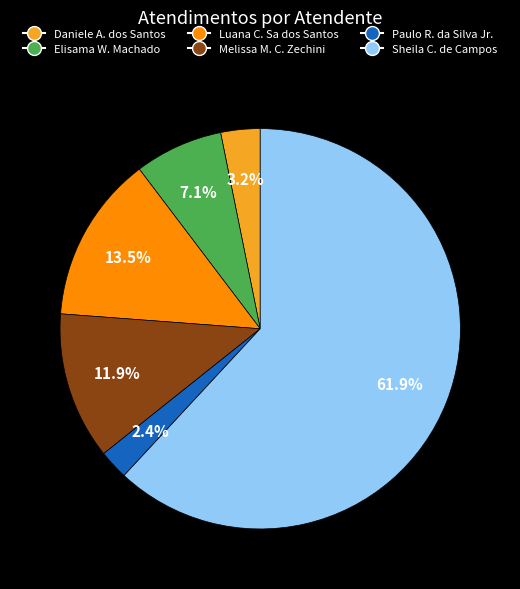

Is there any slice that represents more than half of the pie?

Yes